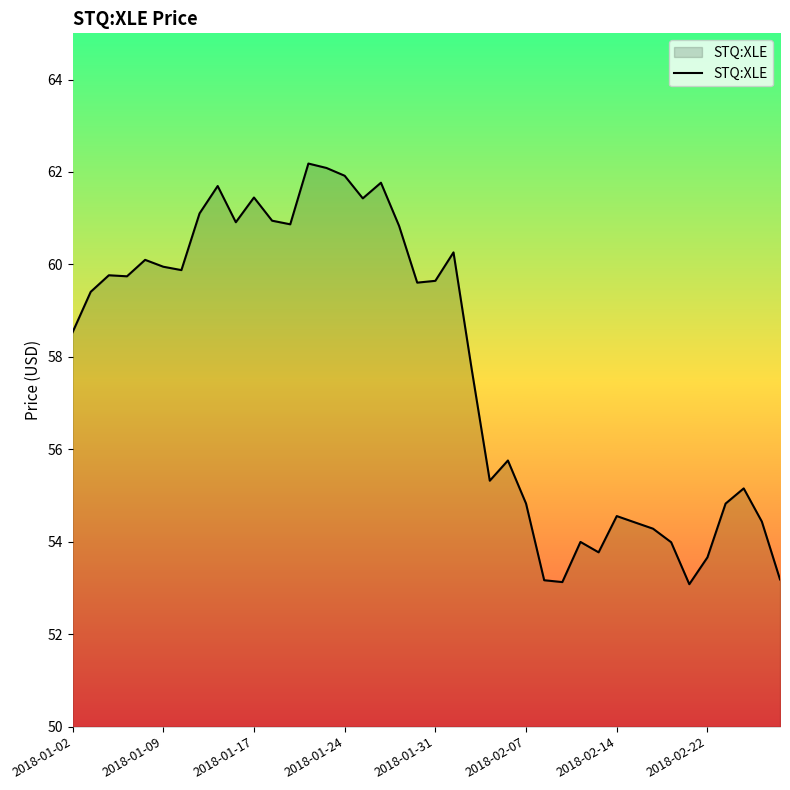

True or false: the data has more than 0 interior local peaks.

True